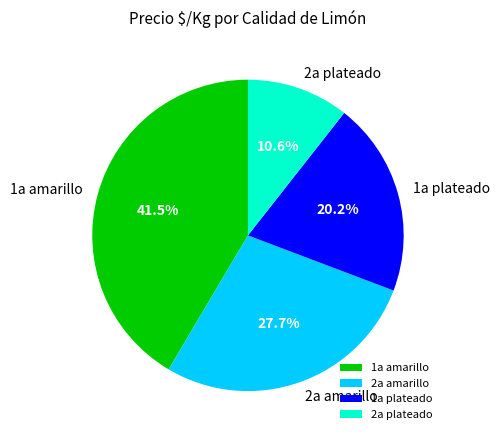

Is there any slice that represents more than half of the pie?

No